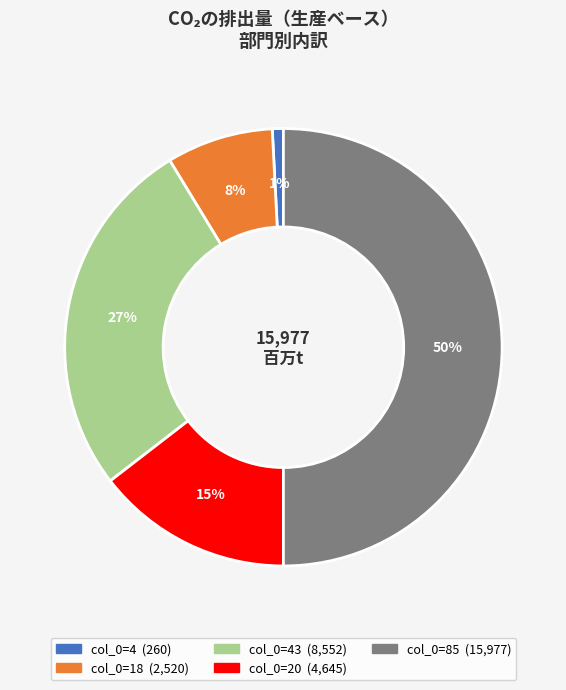

To the nearest percent, what is the difference between the largest and smallest slice percentages?

49%